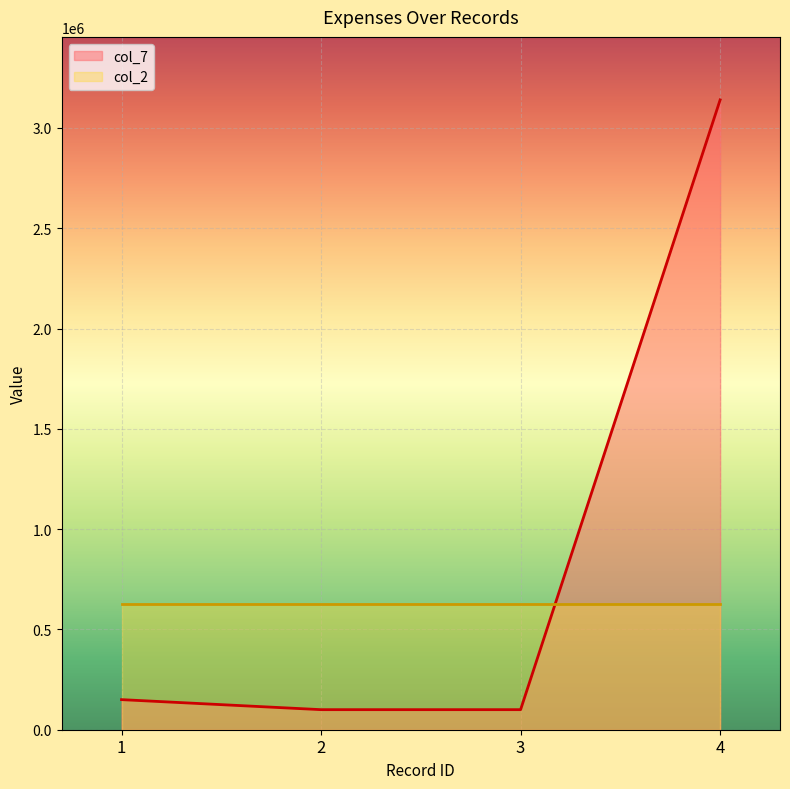

How many series are shown in this chart?

2